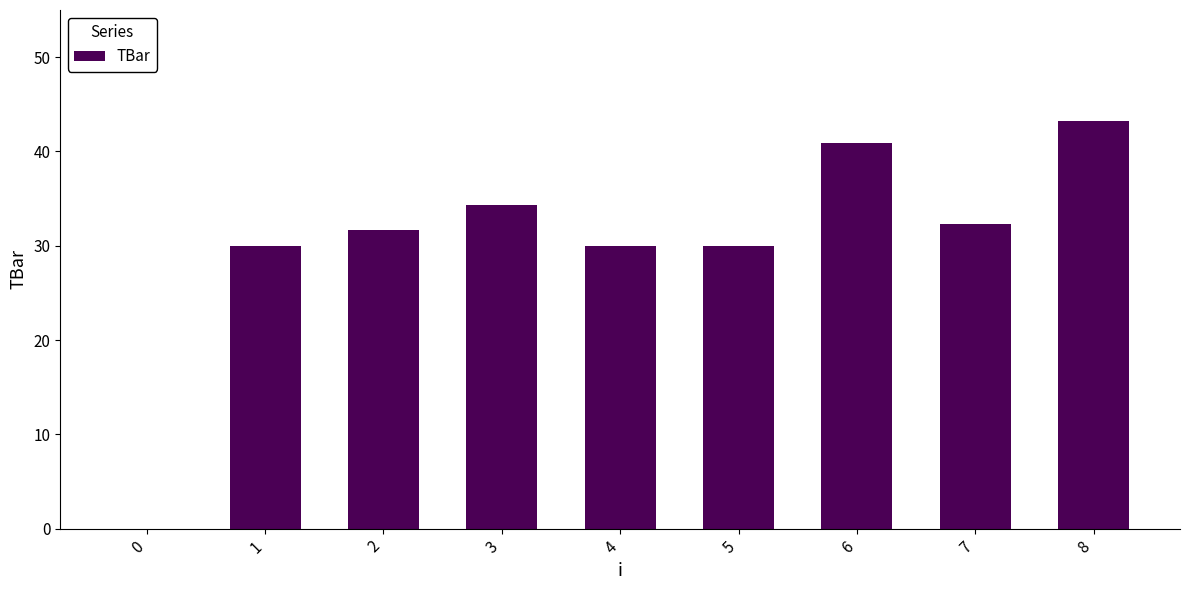

What is the approximate value at 3?

34.3